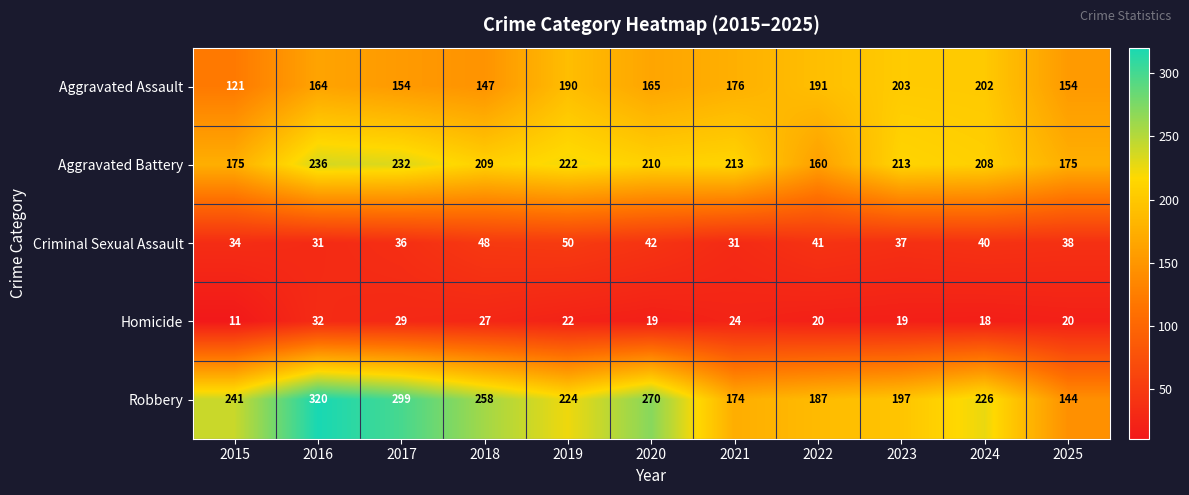

What is the smallest value displayed?

11